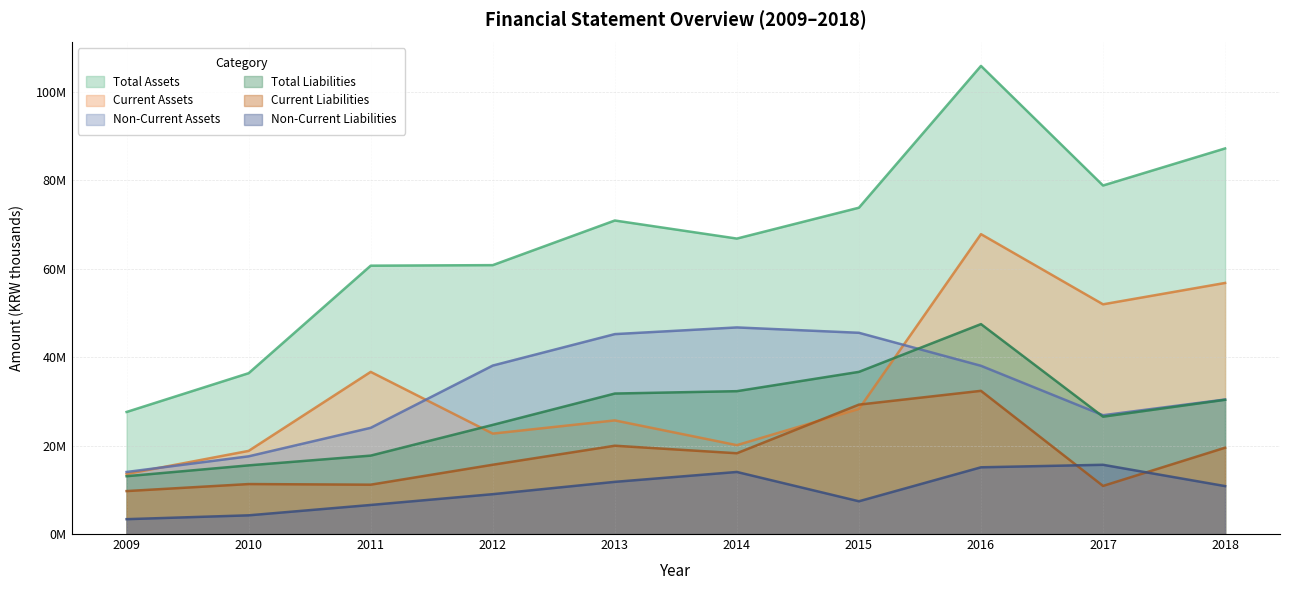

What is the value of the Non-Current Assets point at the 6th from the left?

46687269